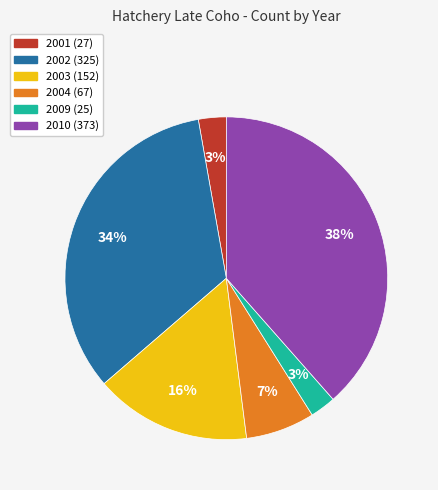

How many segments does this pie chart have?

6